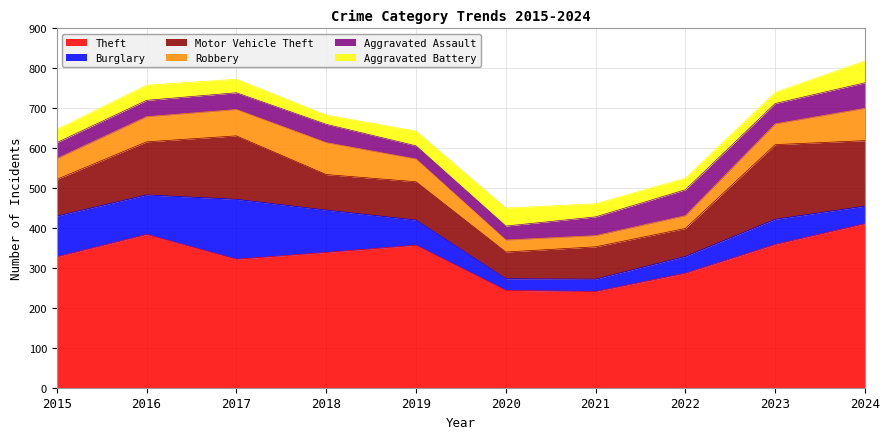

True or false: Aggravated Battery has a value of 45 at 2020.

True